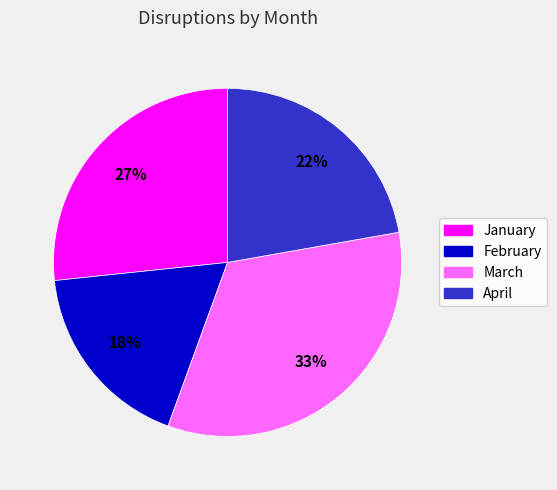

Is there any slice that represents more than half of the pie?

No